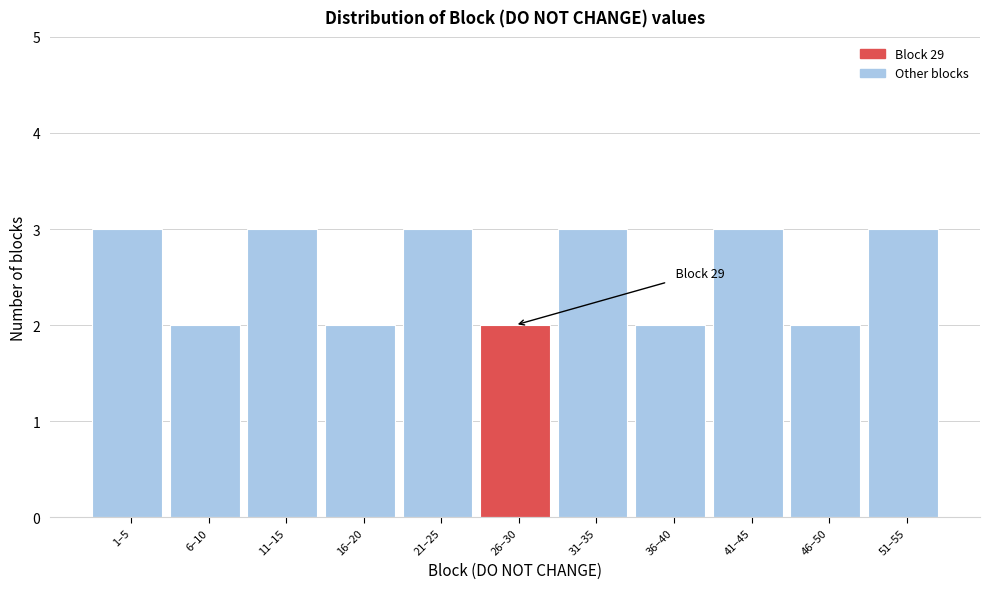

Reading right to left, list all the values displayed in this chart.

51–55=3	46–50=2	41–45=3	36–40=2	31–35=3	26–30=2	21–25=3	16–20=2	11–15=3	6–10=2	1–5=3